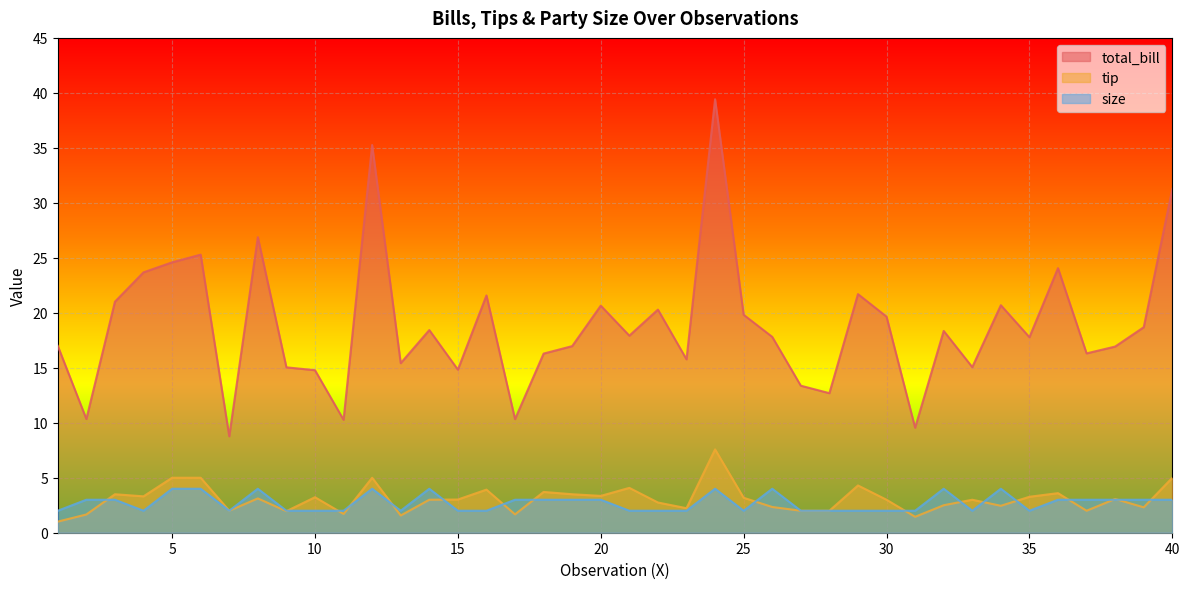

How many data points in tip are less than 3?

17